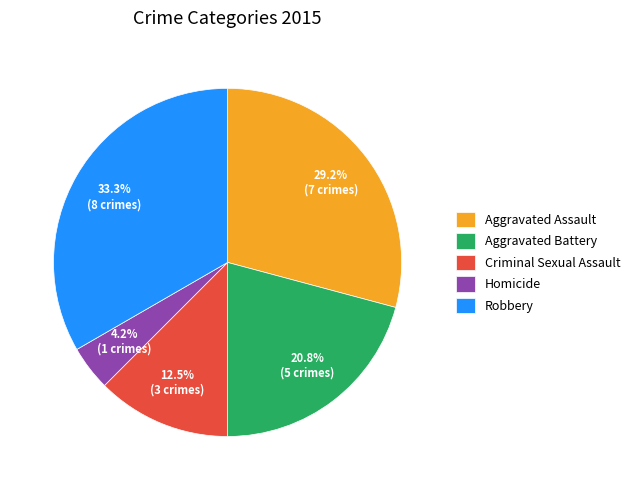

What is the ratio of the value at Robbery to the value at Criminal Sexual Assault?

2.7